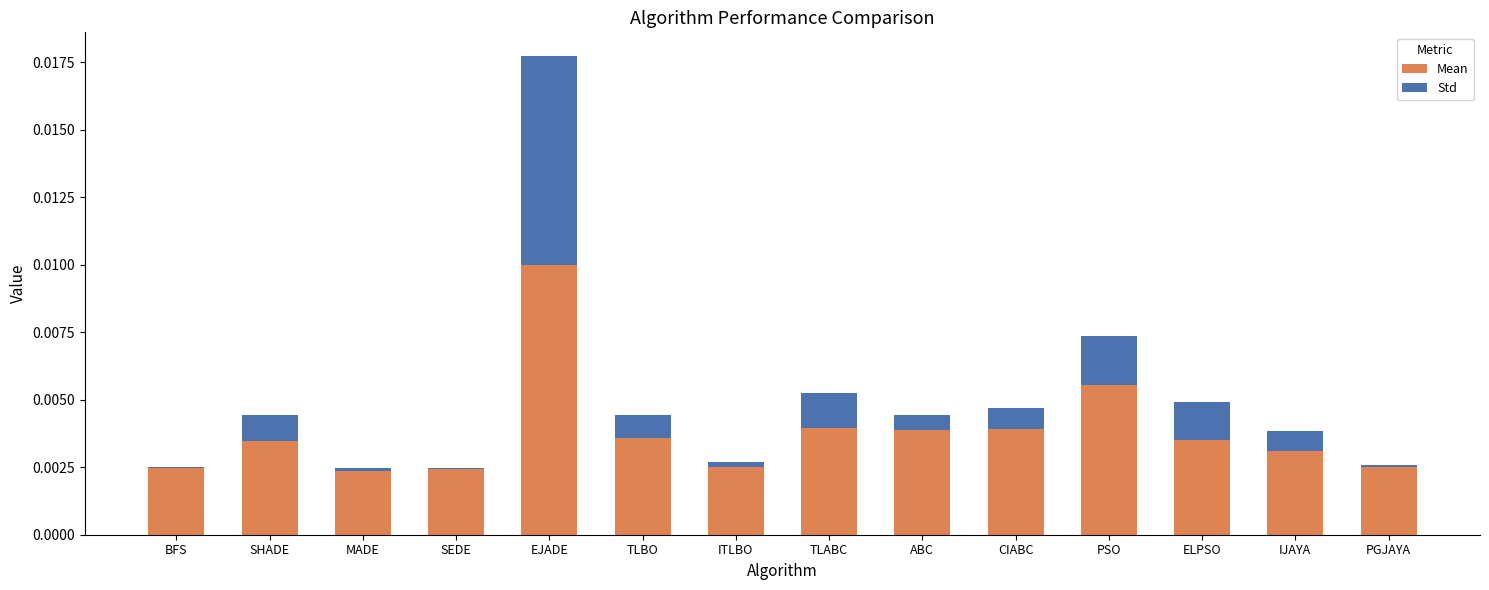

Which series has the largest total across all categories?

Mean